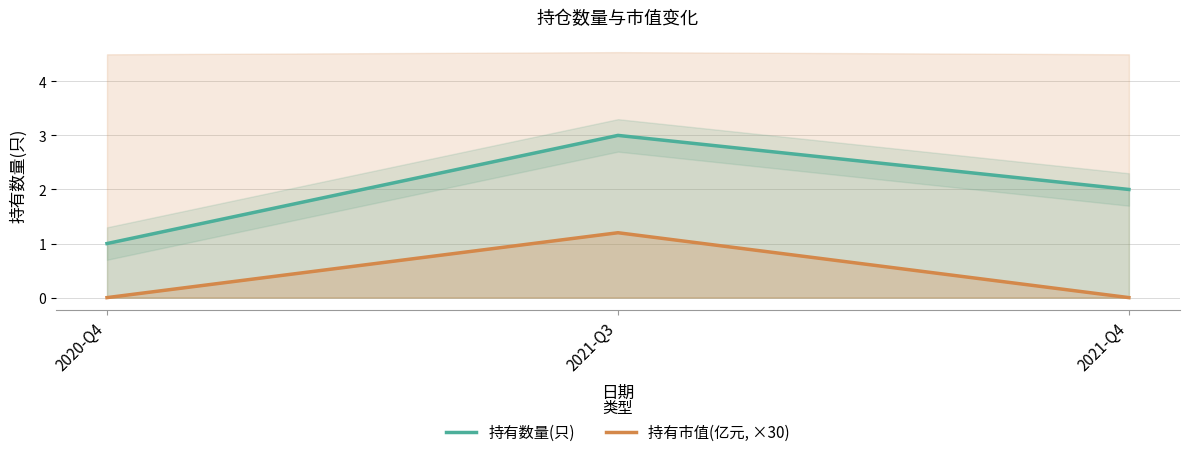

Which series has the largest range (max minus min)?

持有数量(只)